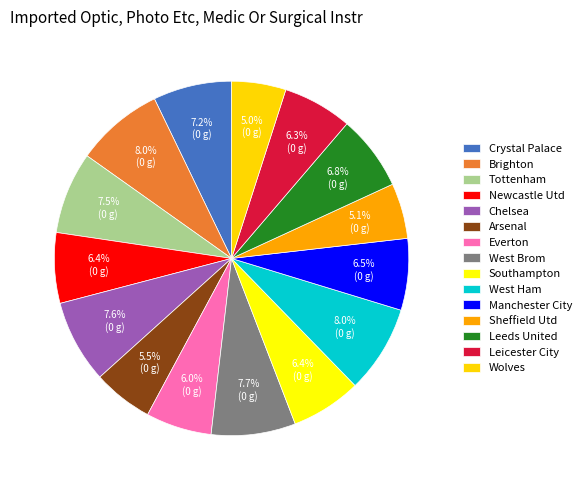

What is the ratio of the value at Crystal Palace to the value at Chelsea?

0.9